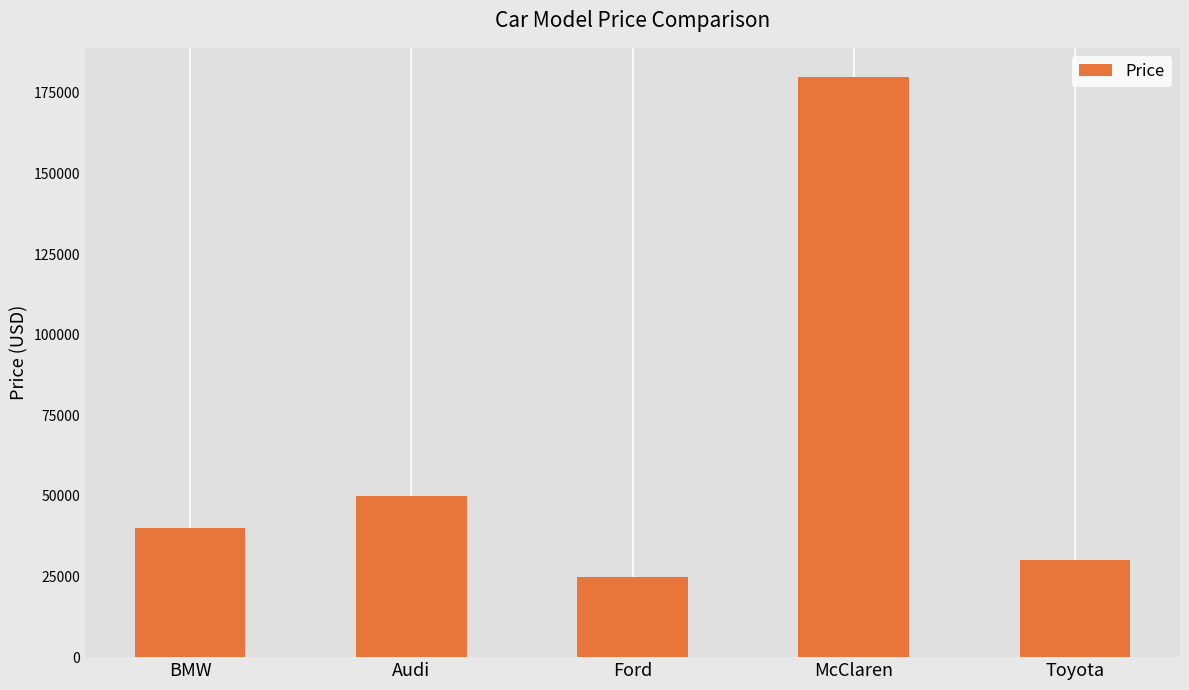

Count the number of categories in the chart.

5